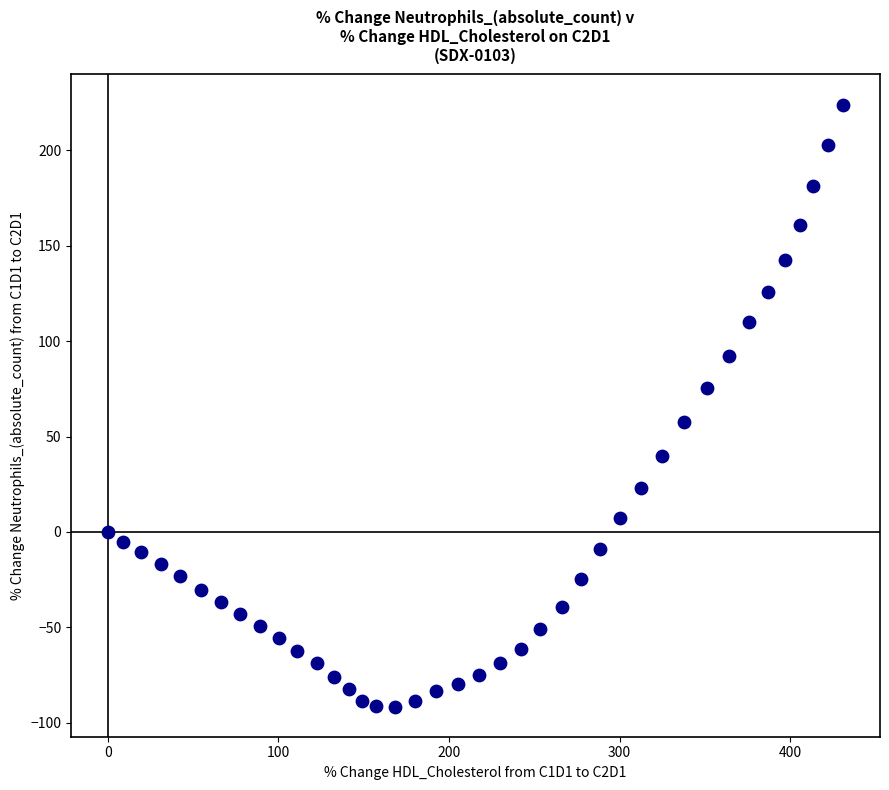

What is the range of X values (max minus min)?

431.1